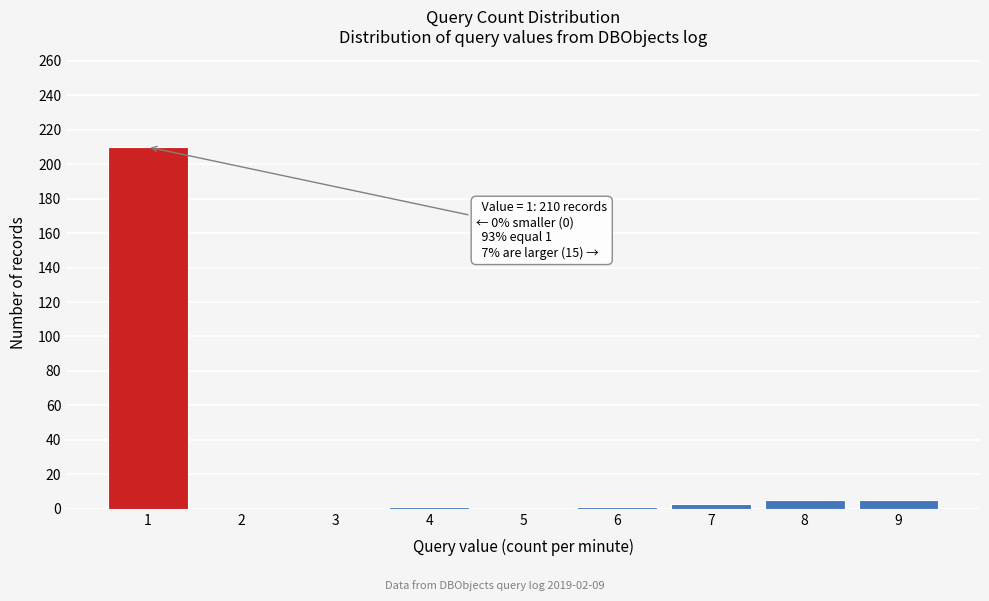

Which range on the x-axis has the tallest bar?

0.5 to 1.5